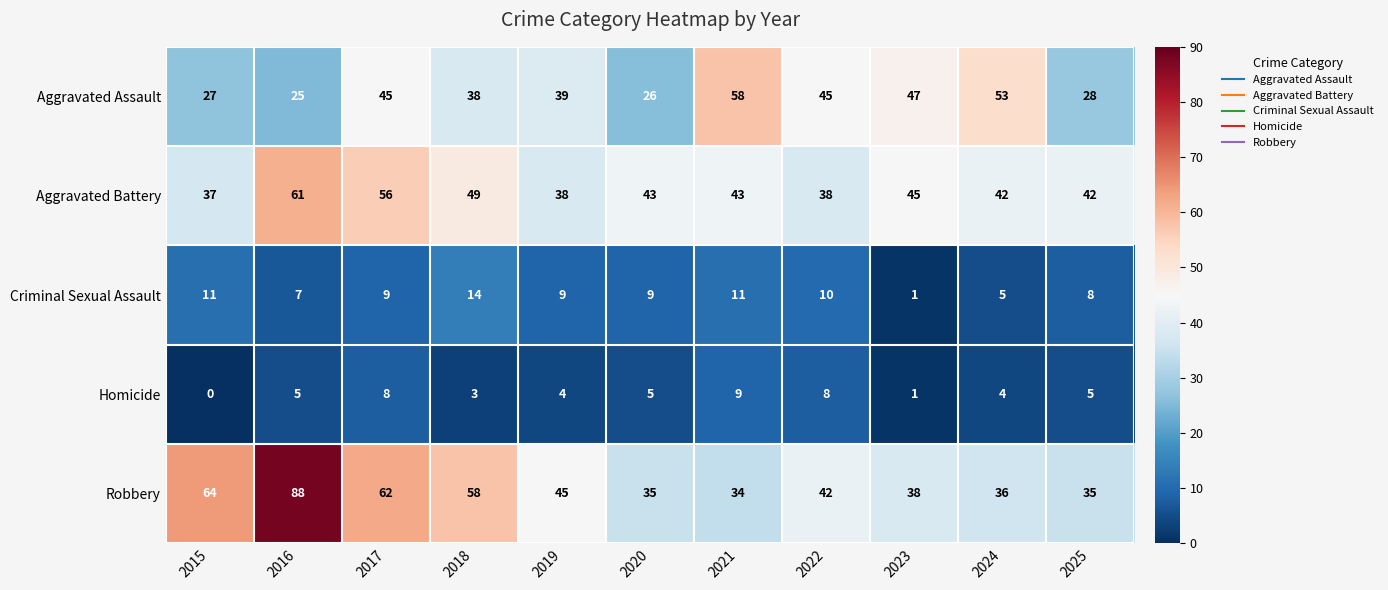

The Homicide series shows 5 at 2020. True or false?

True